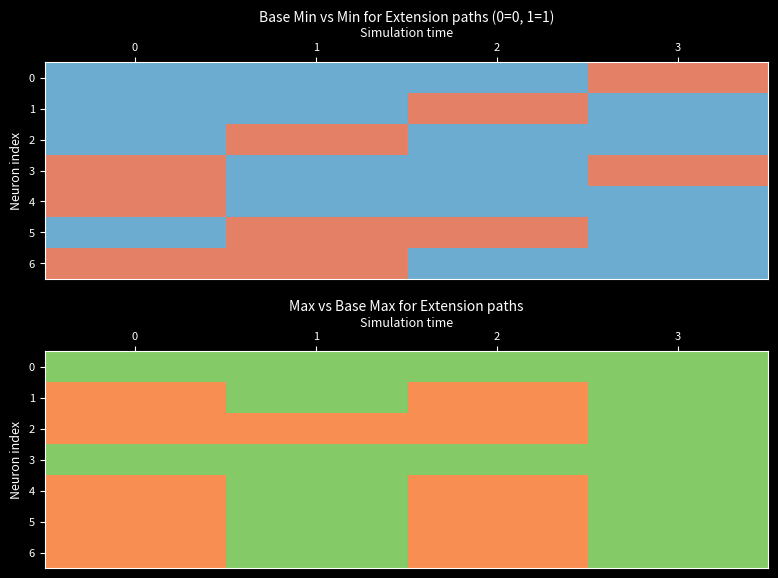

What is the sum of the 3 values at 2 and 0?

2